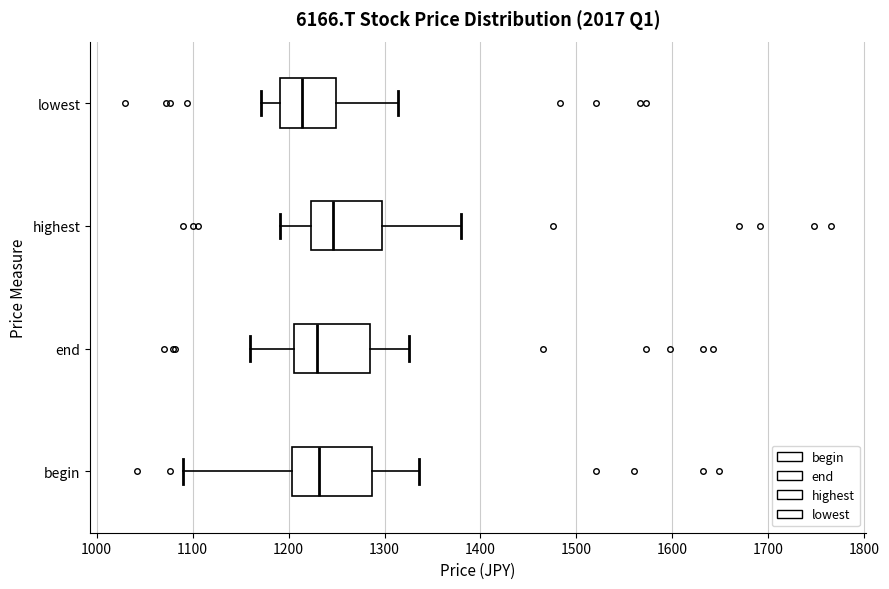

Reading bottom to top, transcribe this box plot: for each box, give where its median line is, the range the box spans, and where its two whiskers end, as read against the x-axis. The values are not printed on the chart, so give them approximately, as read against the axis.

begin: median 1230, box 1200 to 1290, whiskers 1090 to 1340
end: median 1230, box 1210 to 1280, whiskers 1160 to 1330
highest: median 1250, box 1220 to 1300, whiskers 1190 to 1380
lowest: median 1210, box 1190 to 1250, whiskers 1170 to 1310